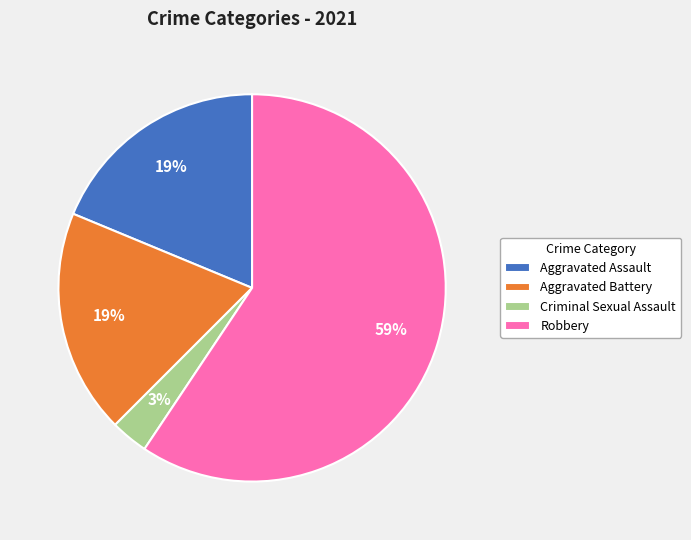

To the nearest percent, what percentage of the pie is Robbery?

59%